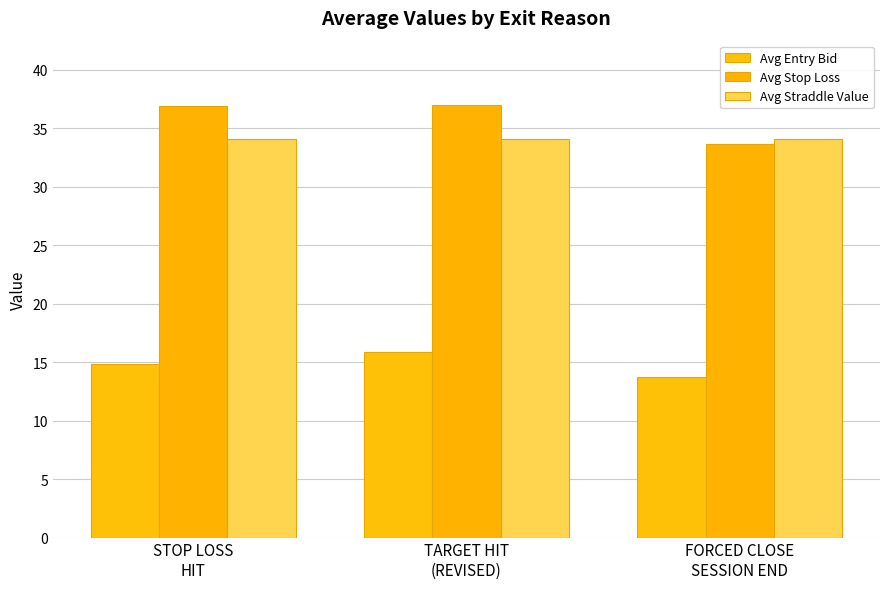

How many values in the Avg Stop Loss series exceed 36?

2